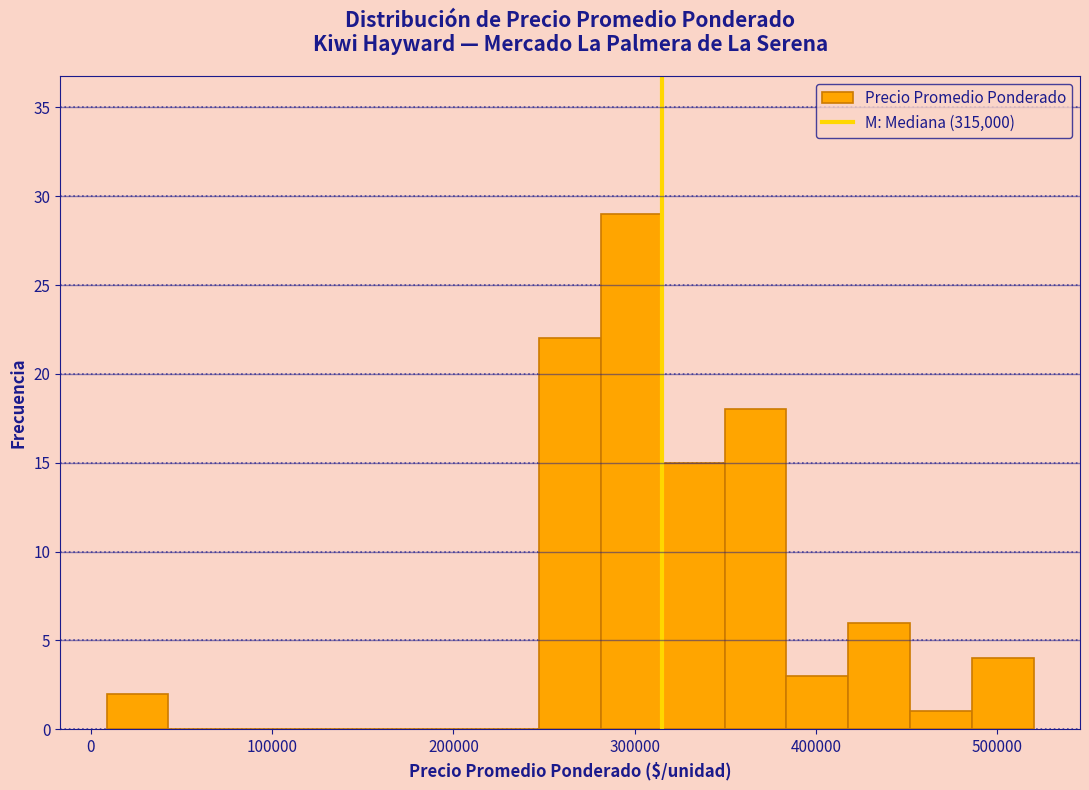

Around what value on the x-axis is the tallest bar? Give the approximate position of its centre, as read against the axis.

300000